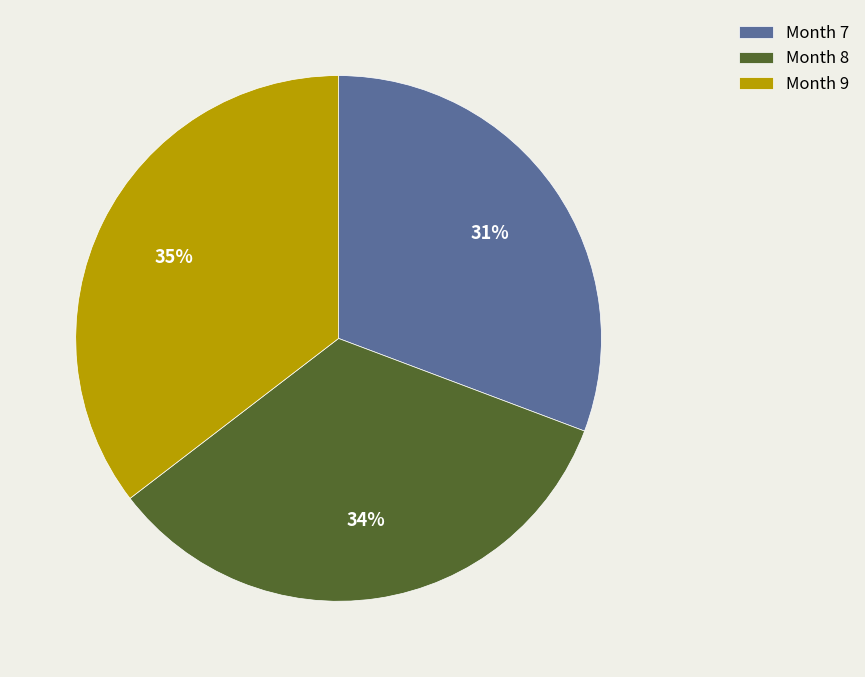

Is it true that Month 7 is 31% of the pie?

True